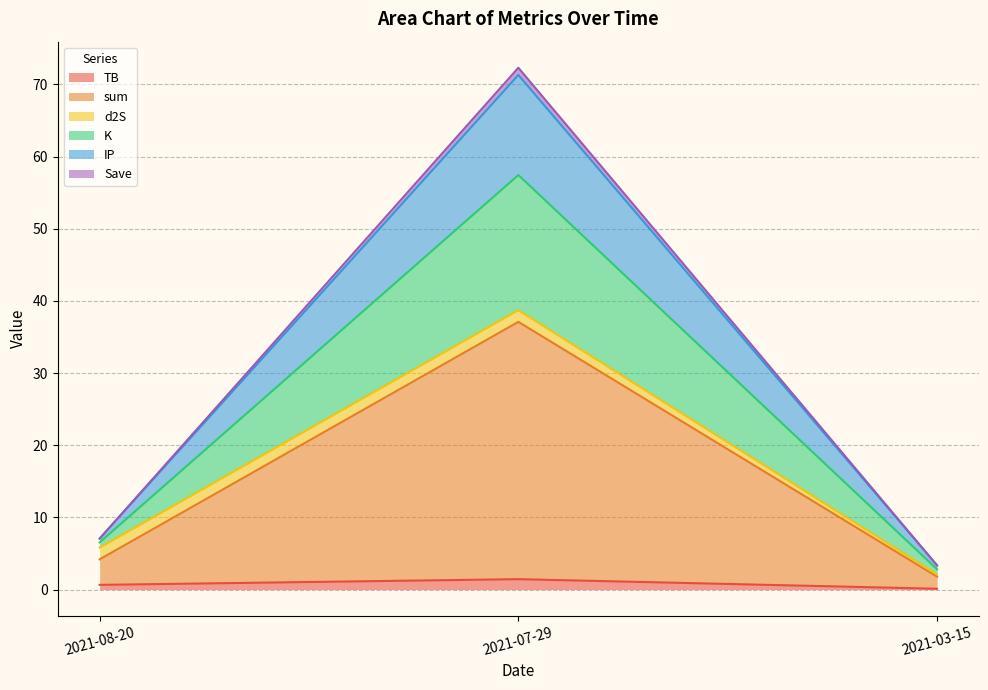

The K series shows 4.5 at 2021-03-15. True or false?

False